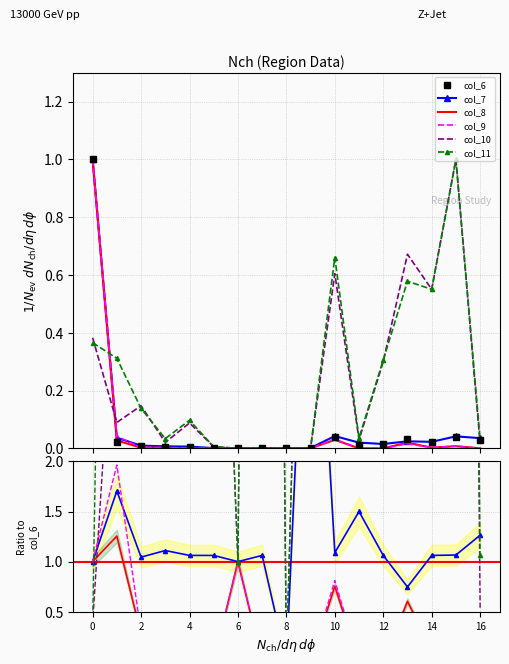

The col_8 series shows -0.7 at 11. True or false?

False